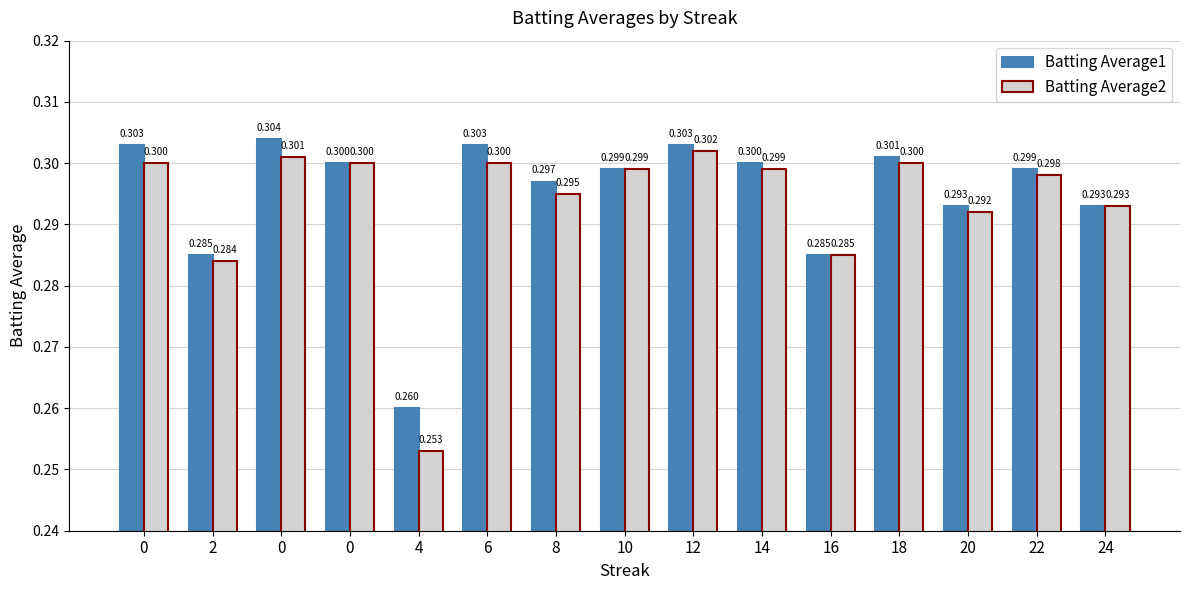

How many series are shown in this chart?

2